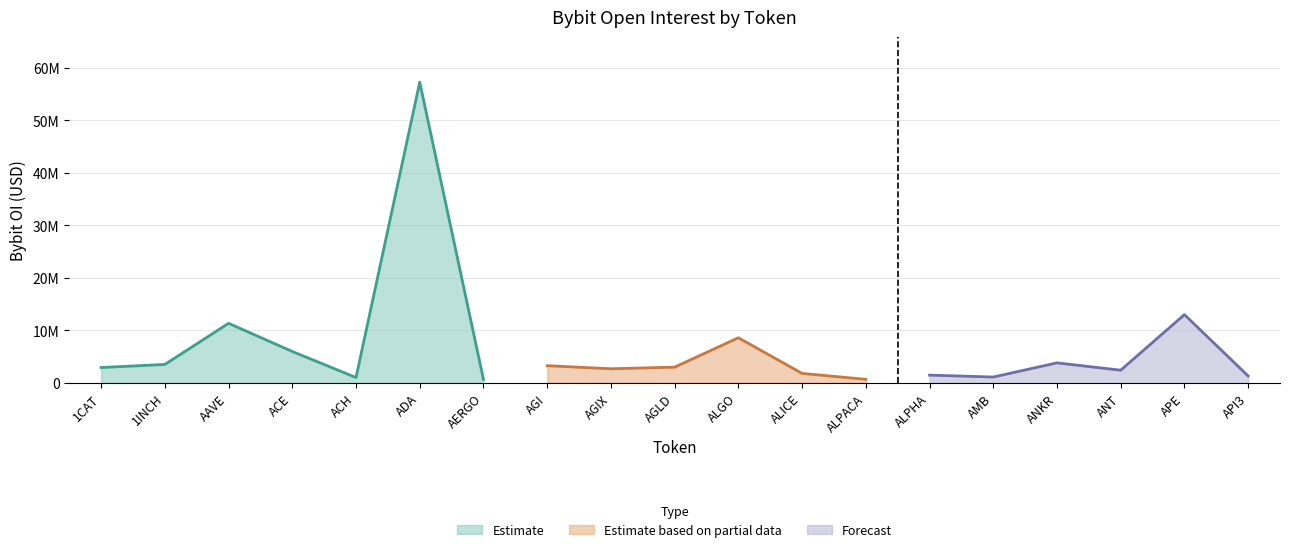

The chart shows a value of 1292345 at ANT. True or false?

False